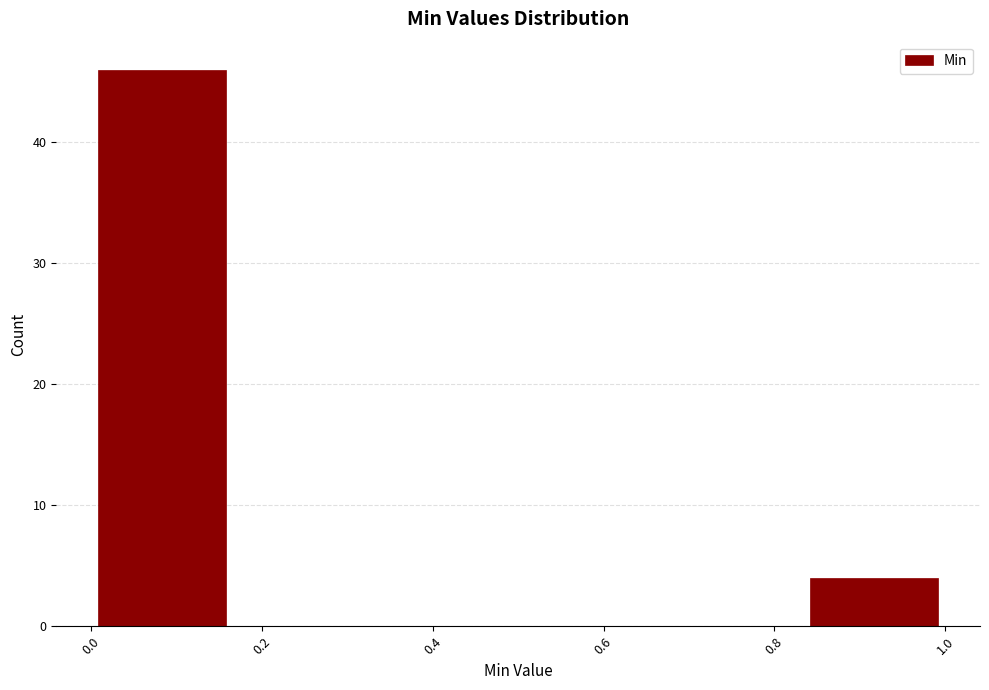

Over which range of the x-axis is the bar tallest?

0.00 to 0.16